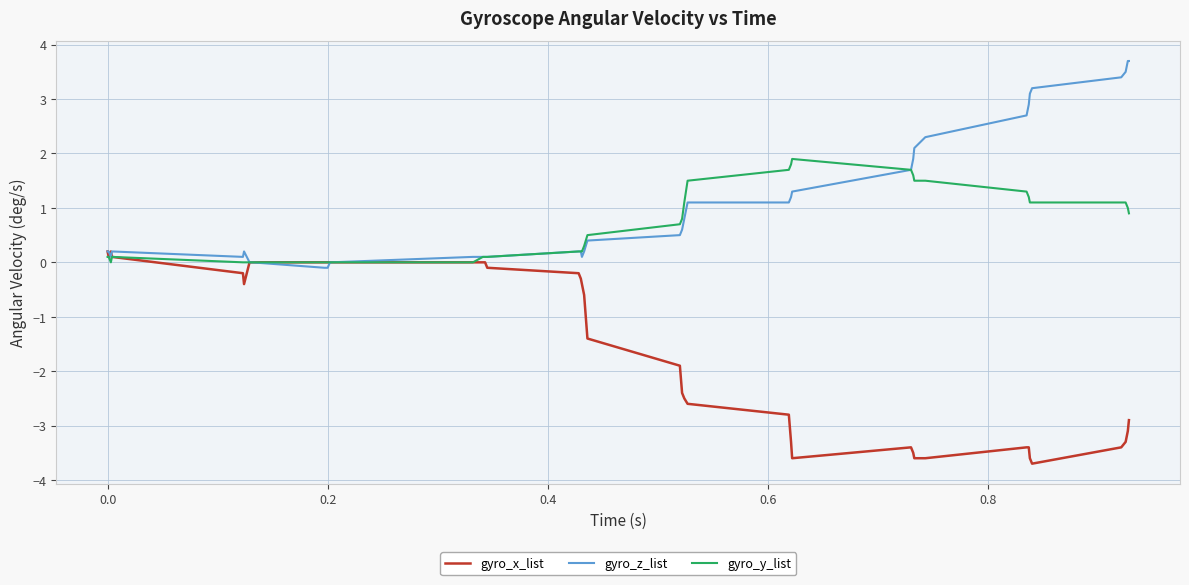

What is the smallest value displayed?

-3.7